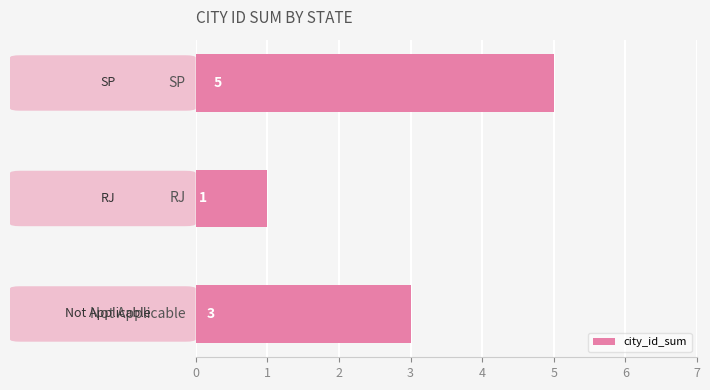

What is the greatest value displayed?

5